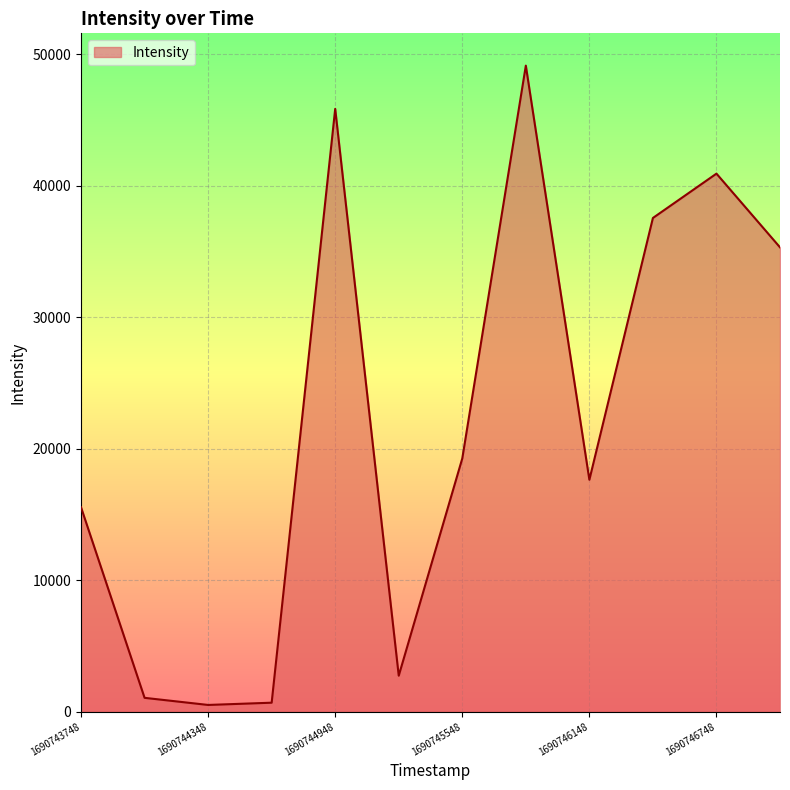

What is the difference between the maximum and minimum values?

48633.2